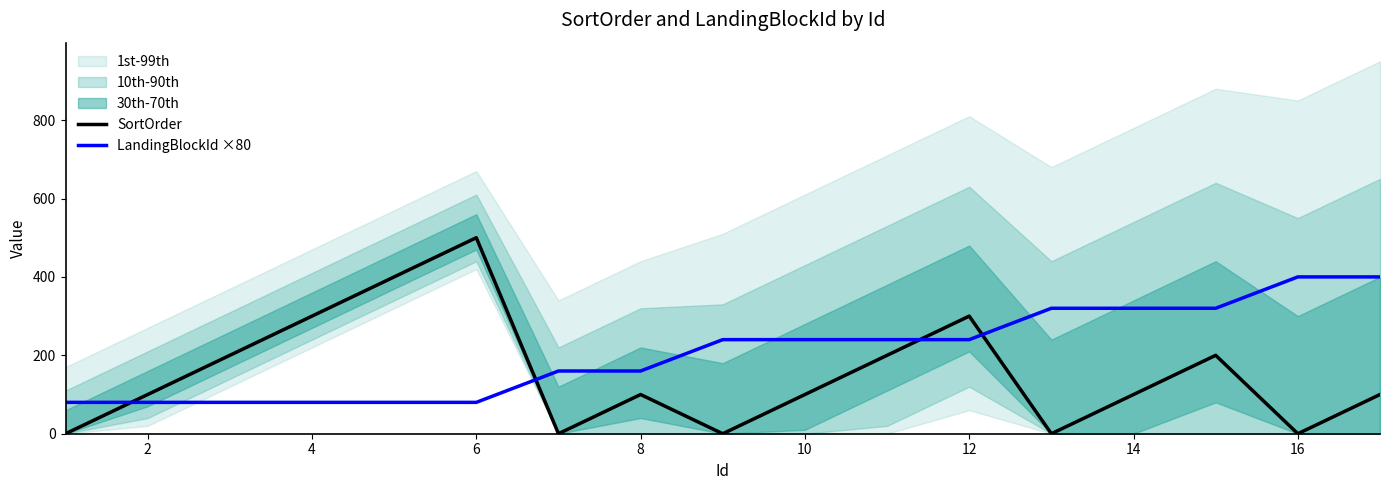

List the series in order of their overall mean, lowest first.

SortOrder, LandingBlockId ×80